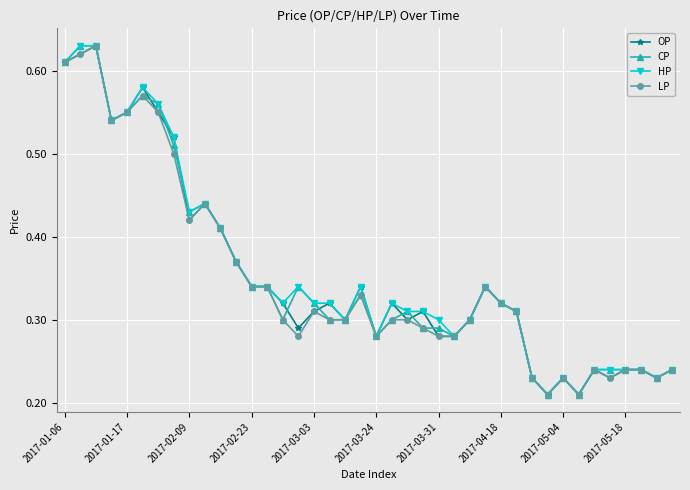

What are all the series names shown in the legend?

OP, CP, HP, LP